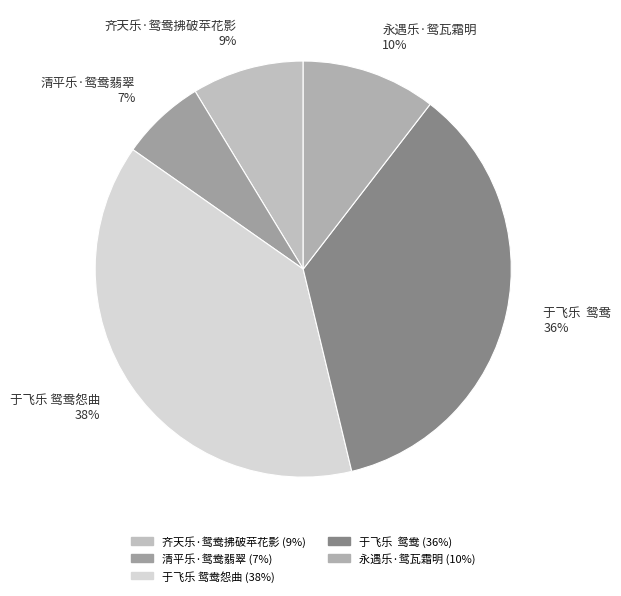

Approximately how many times larger is the value at 于飞乐 鸳鸯怨曲 38% compared to 于飞乐 鸳鸯 36%?

1.1